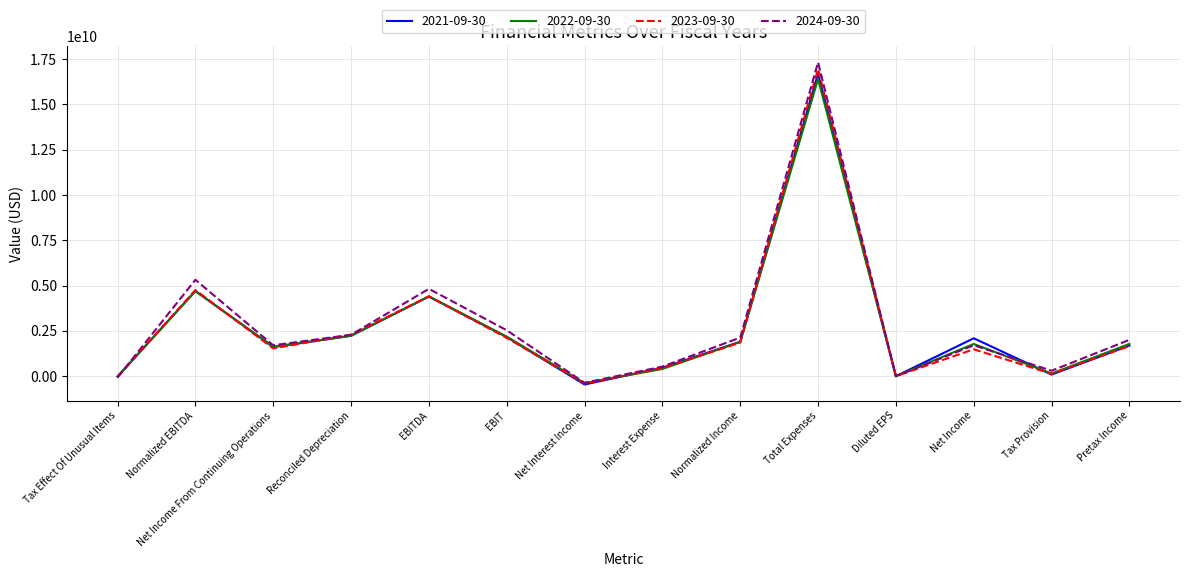

The 2024-09-30 series shows 528000000.0 at Interest Expense. True or false?

True